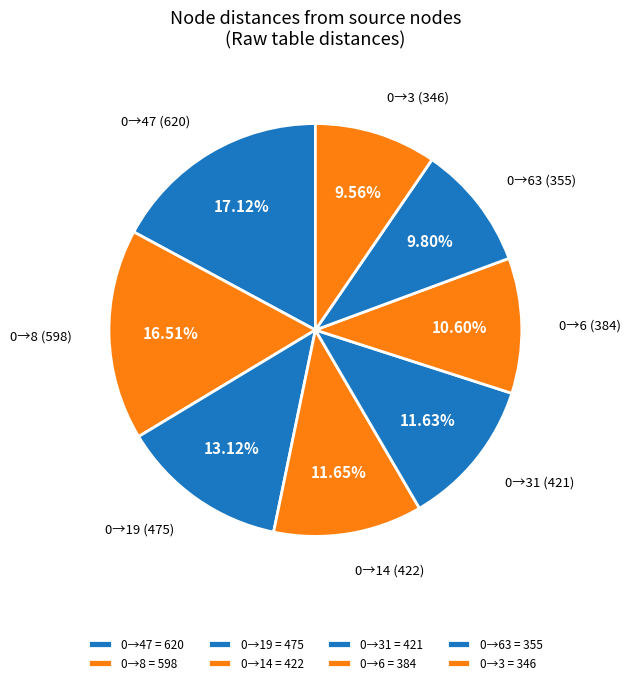

Count the number of slices in the pie.

8